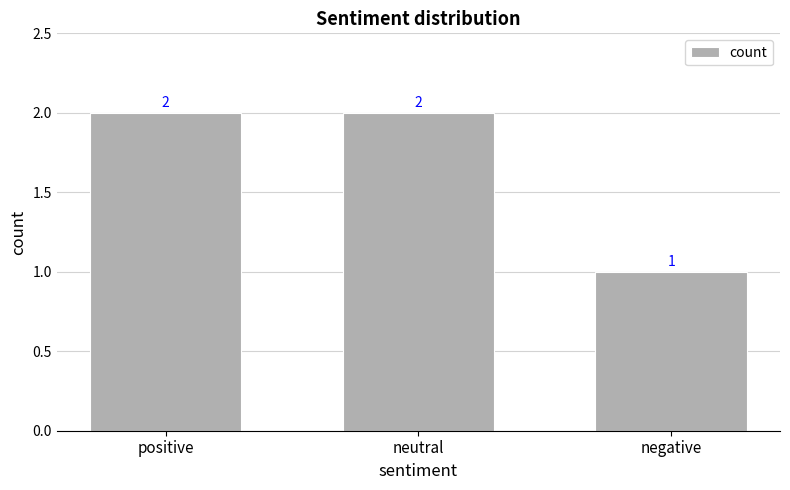

At which category does the chart reach its minimum across all series?

negative